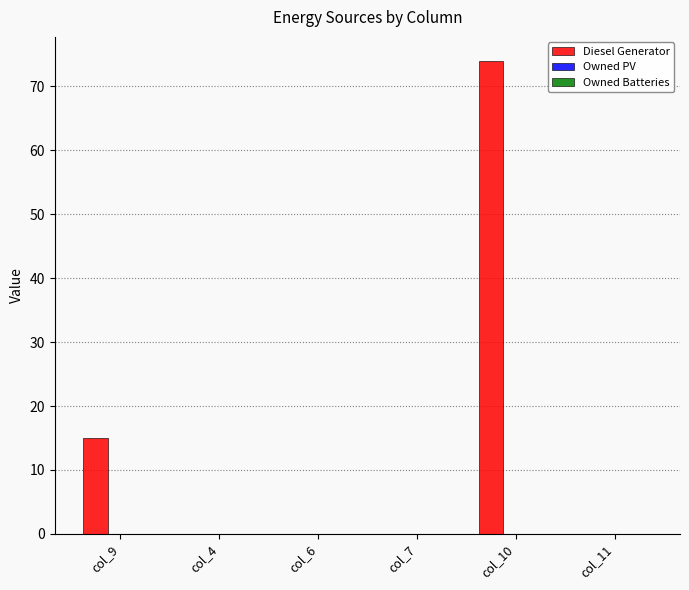

Is it true that the value at col_7 is 0.0?

True